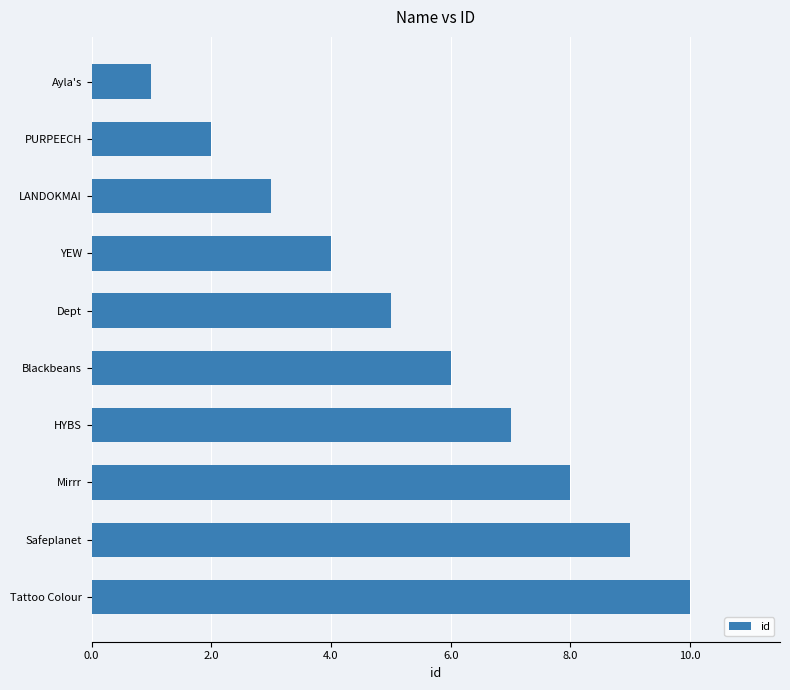

Which label corresponds to the largest value in the chart?

Tattoo Colour